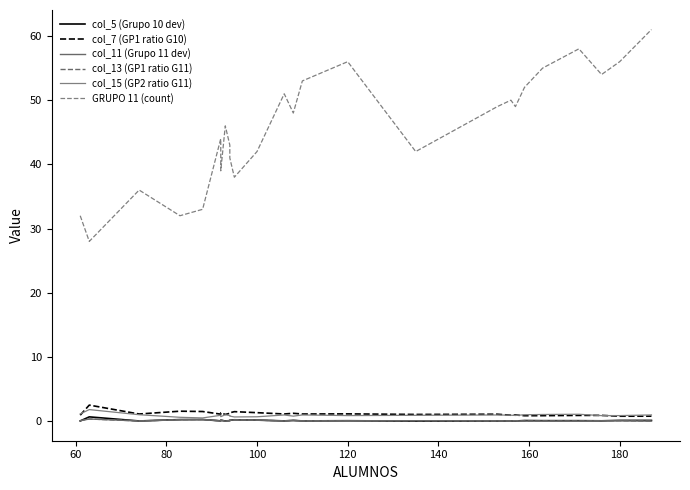

What is the sum of all col_11 (Grupo 11 dev) values?

2.3